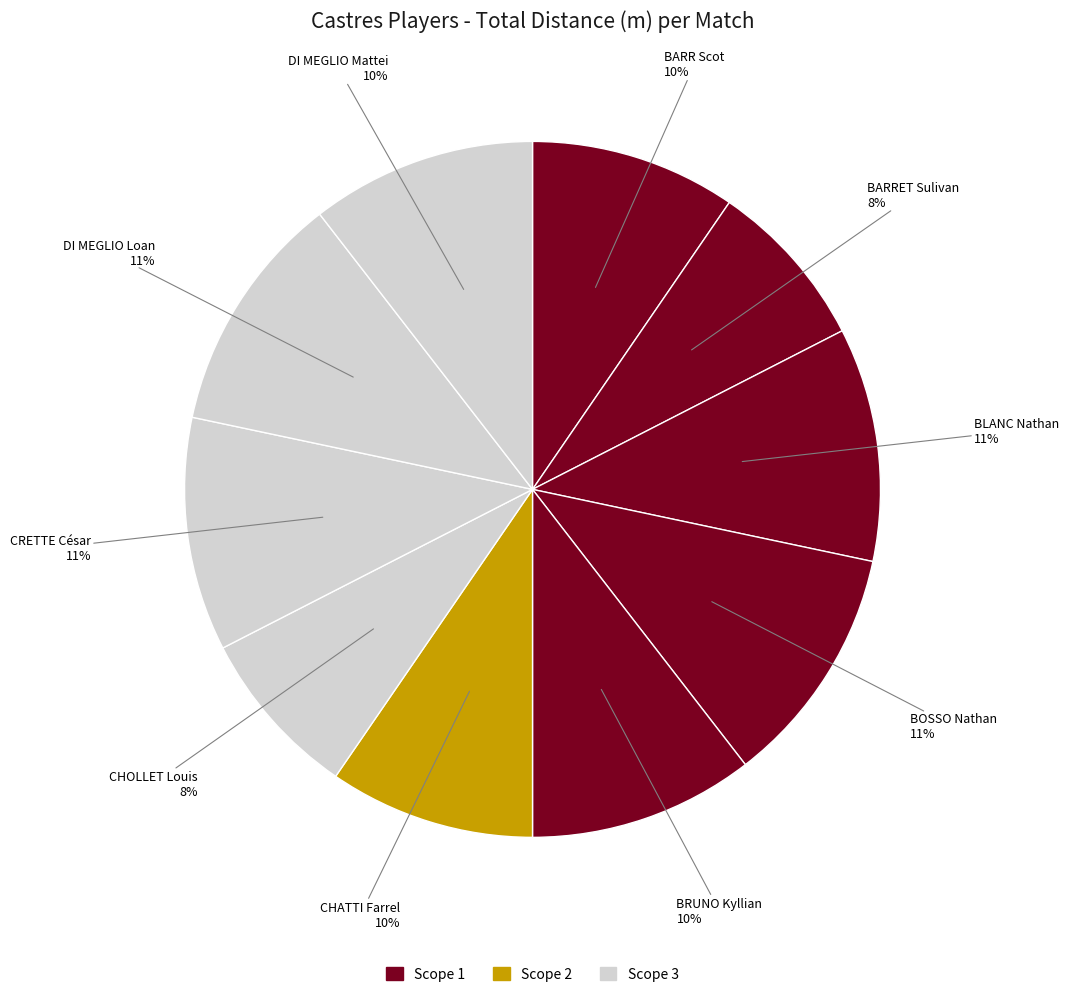

How many segments does this pie chart have?

10